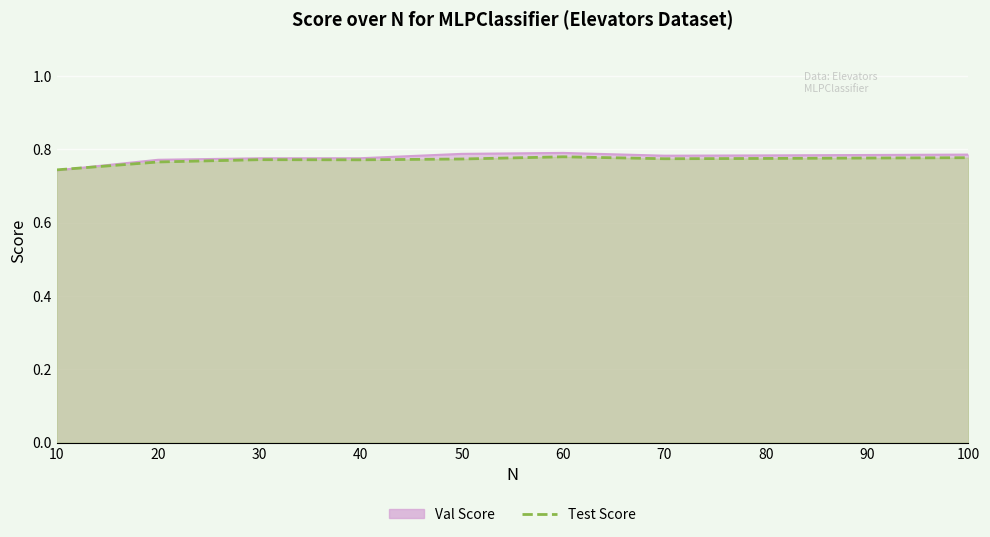

What are all the series names shown in the legend?

Val Score, Test Score